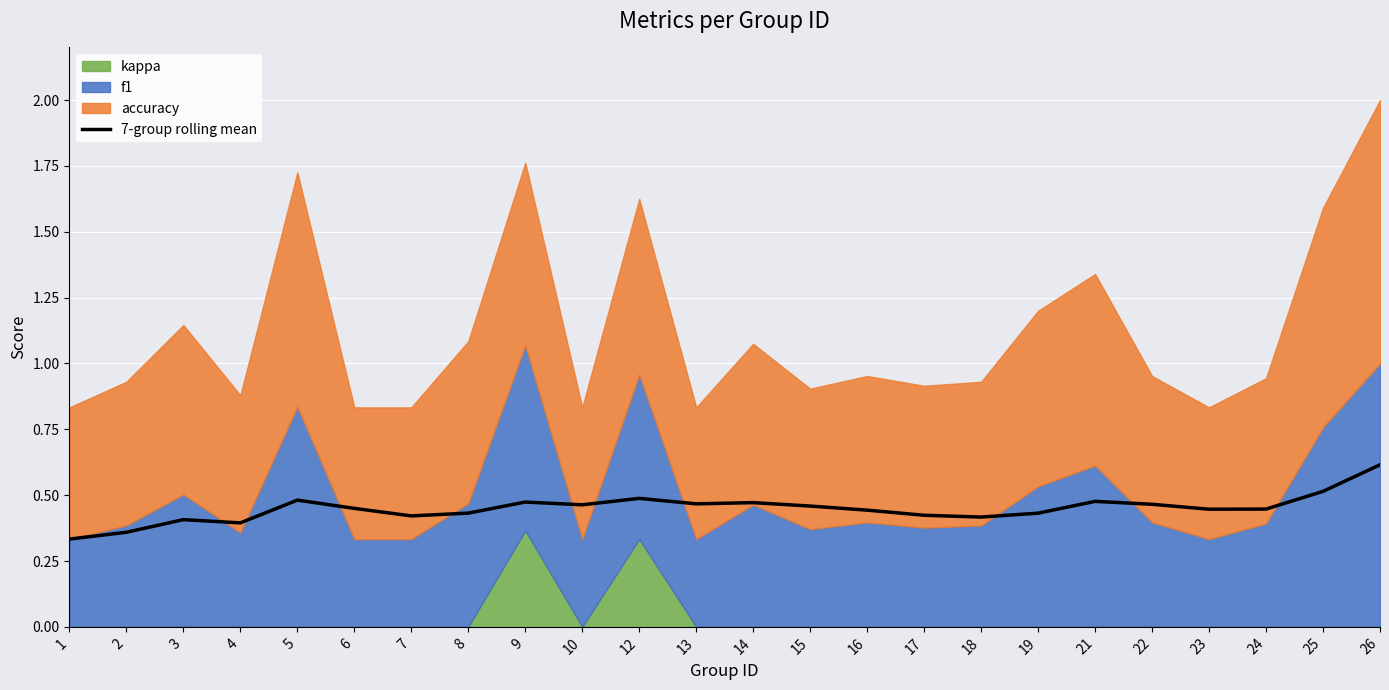

Is it true that 7-group rolling mean equals 0.4 at 18?

True